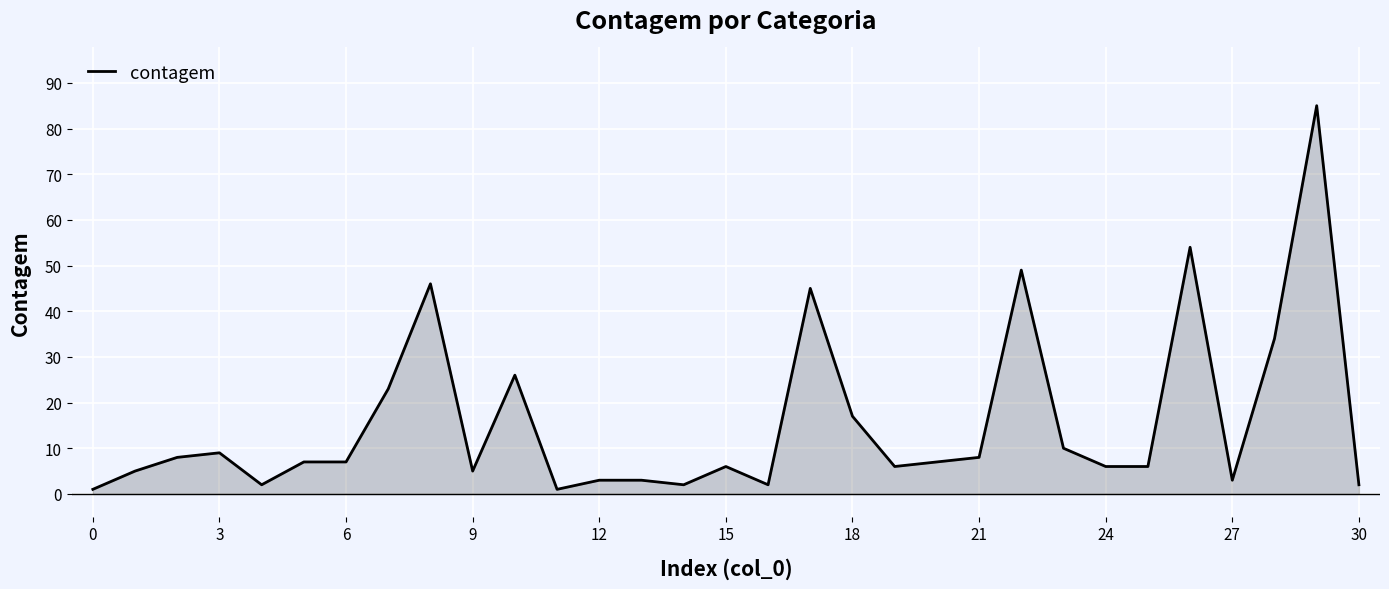

How many lines are shown in the chart?

1